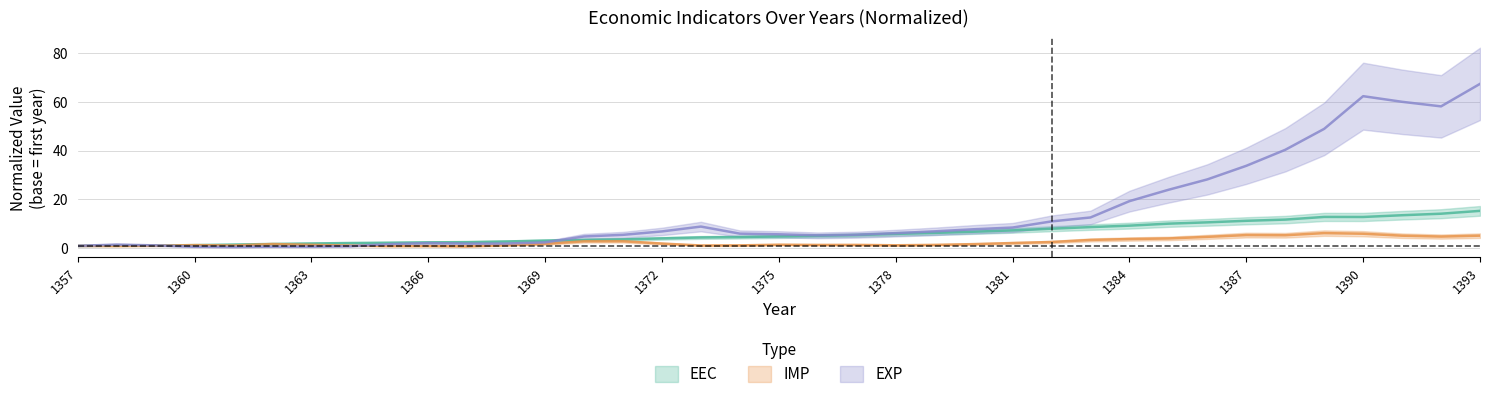

Is the value of IMP at 1392 greater than the value of EEC at 1367?

Yes